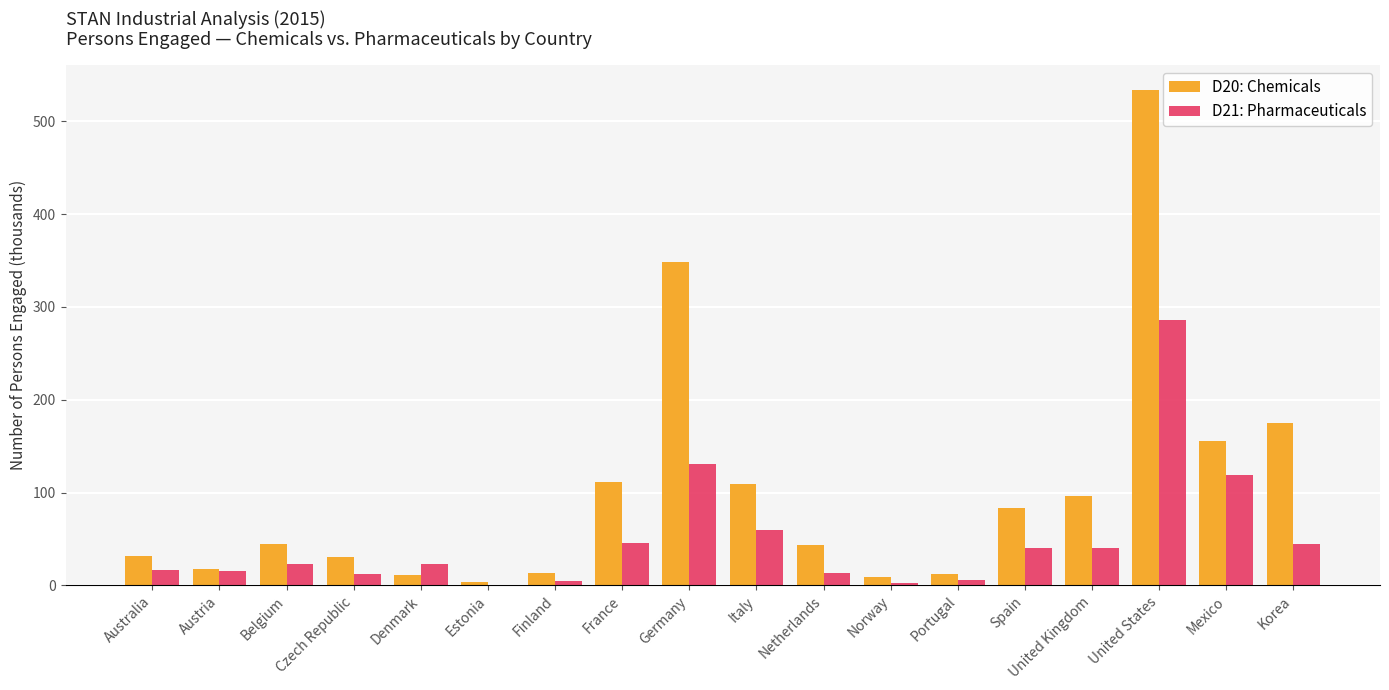

Which series changed the most between Austria and Korea?

D20: Chemicals